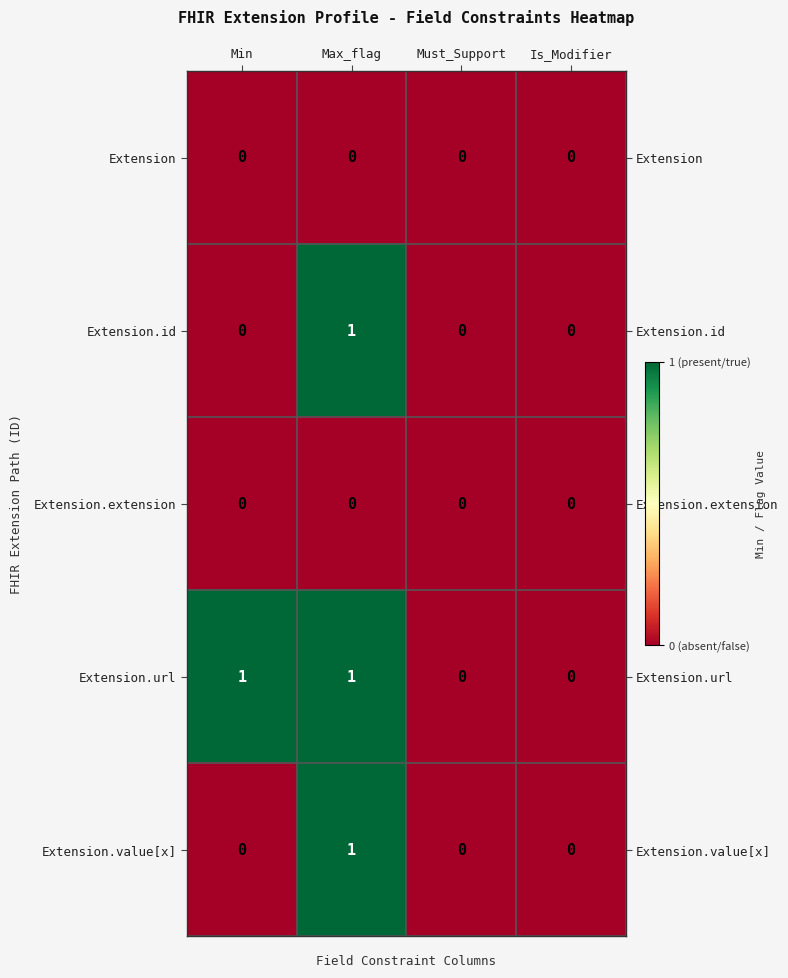

Reading left to right, transcribe all the data shown in this chart.

Extension: Min=0	Max_flag=0	Must_Support=0	Is_Modifier=0
Extension.id: Min=0	Max_flag=1	Must_Support=0	Is_Modifier=0
Extension.extension: Min=0	Max_flag=0	Must_Support=0	Is_Modifier=0
Extension.url: Min=1	Max_flag=1	Must_Support=0	Is_Modifier=0
Extension.value[x]: Min=0	Max_flag=1	Must_Support=0	Is_Modifier=0